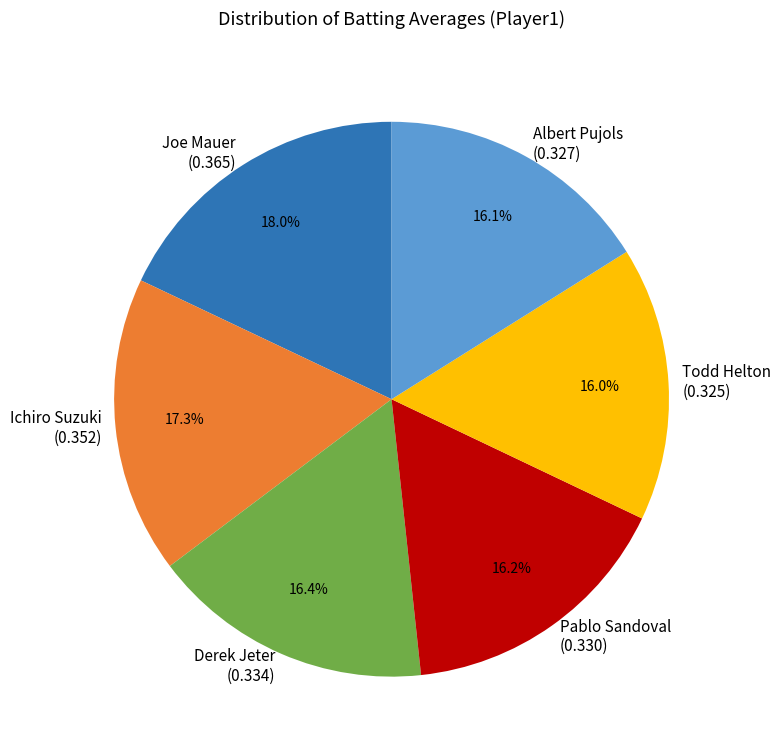

What portion of the pie excludes Derek Jeter (0.334)?

83.6%